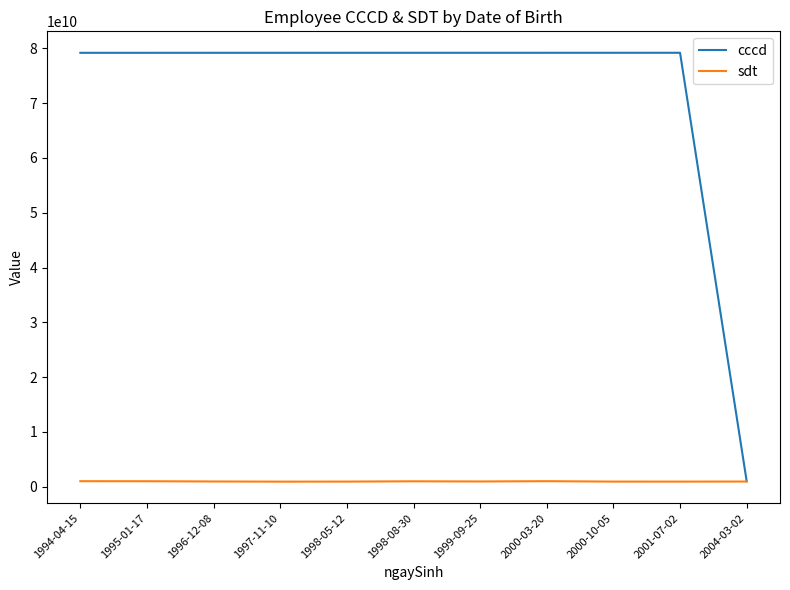

In sdt, how many points are lower than both neighbors (excluding endpoints)?

3